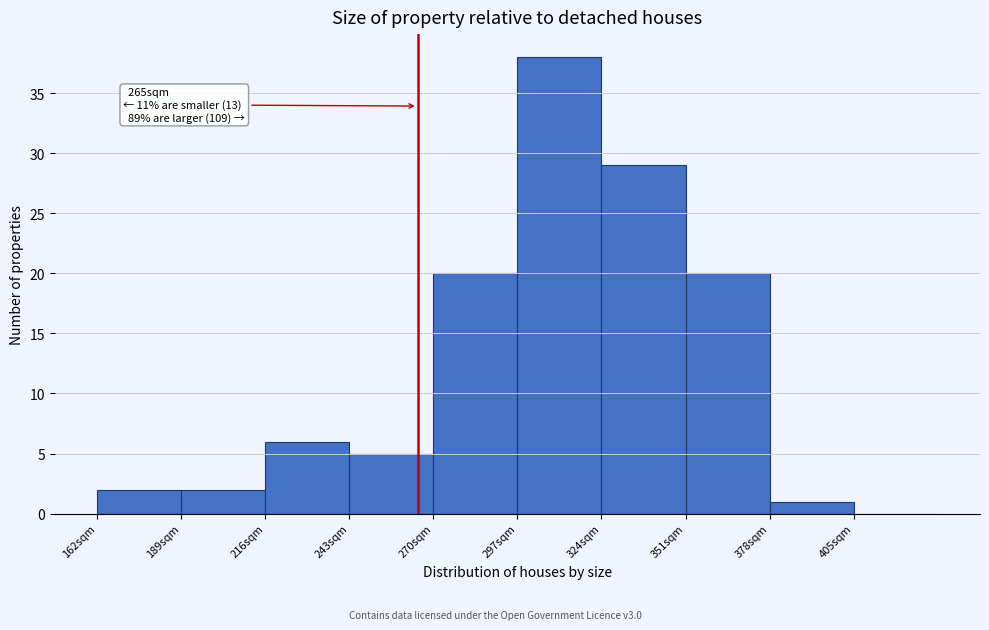

Over which range of the x-axis is the bar tallest?

297 to 324